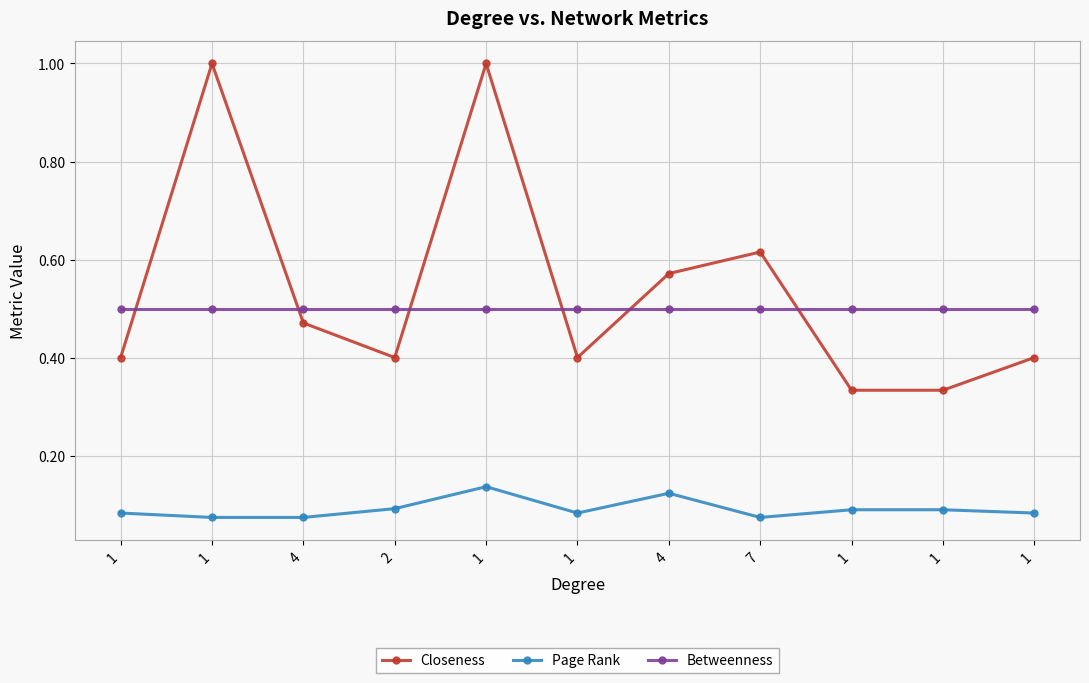

The Page Rank series shows 0.2 at 4. True or false?

False